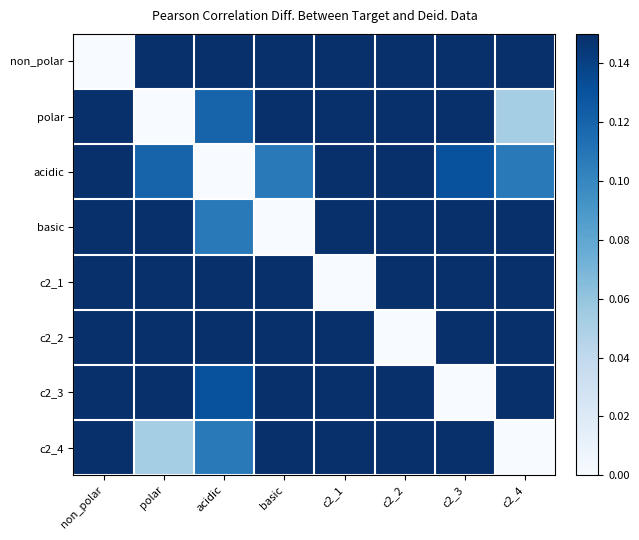

At how many categories does at least one series exceed 0?

8